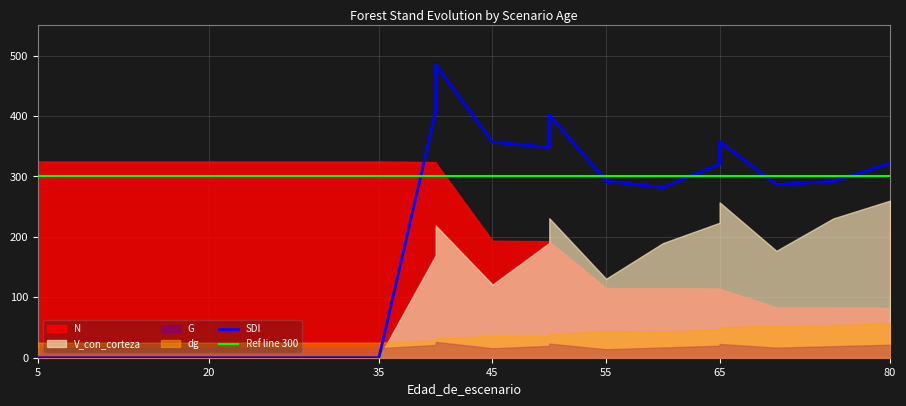

After their last crossing, which series has the higher values: SDI or G?

SDI